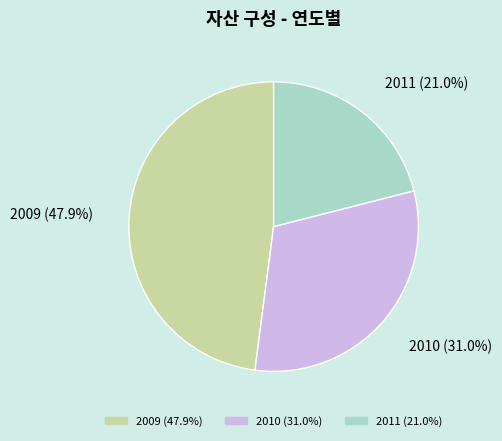

To the nearest percent, what is the combined percentage of 2011 and 2010?

52%